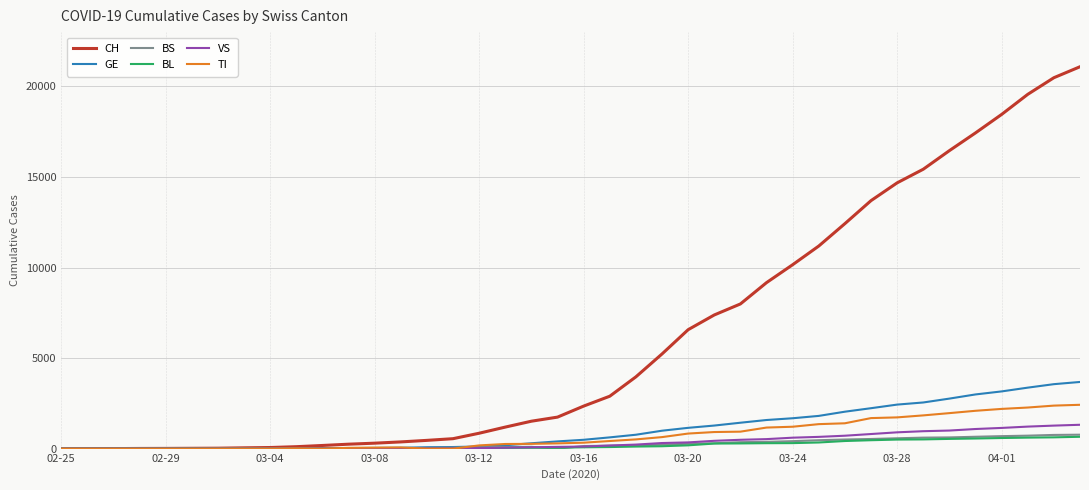

What is the greatest value displayed?

21088